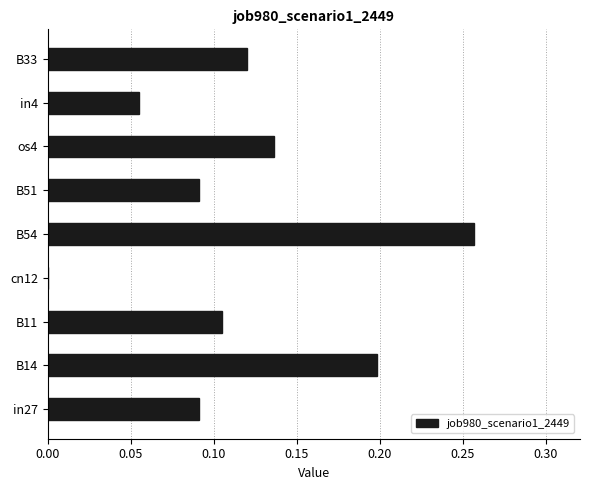

The value at in27 is 0.0. True or false?

False